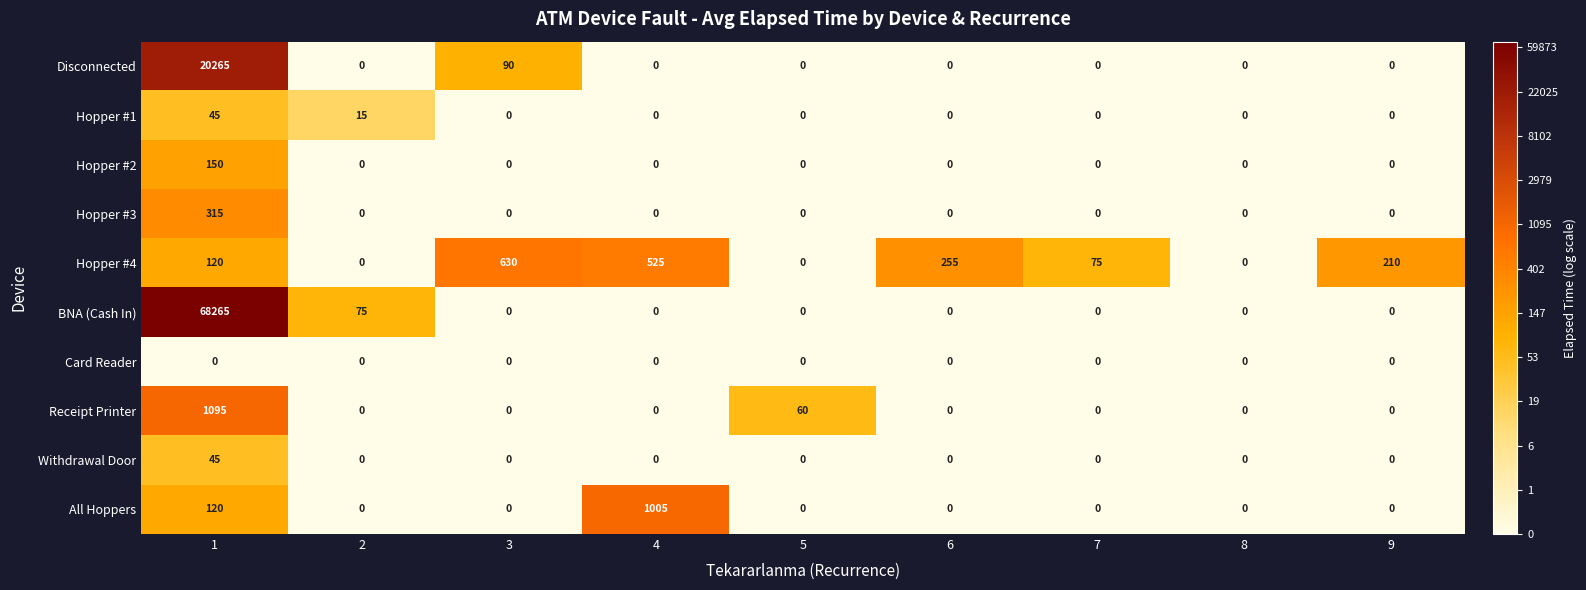

Which series changed the most between 4 and 8?

All Hoppers